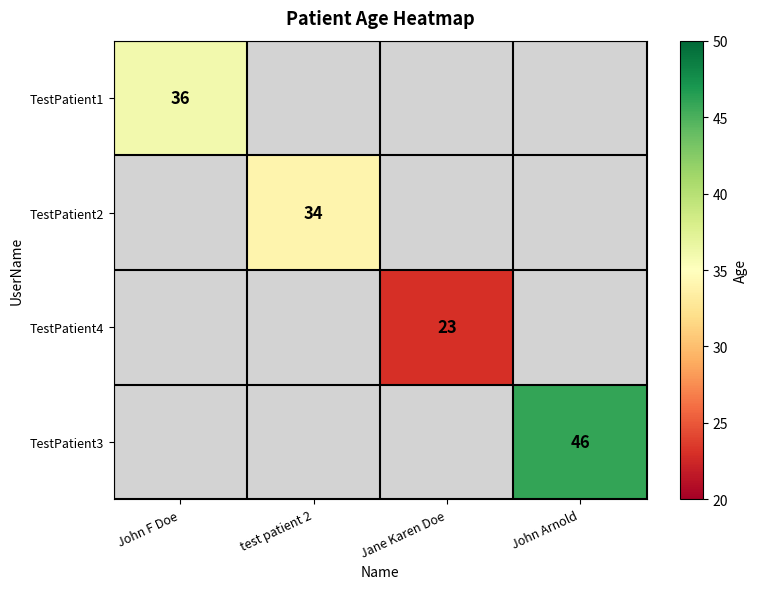

How many distinct data groups are displayed?

4